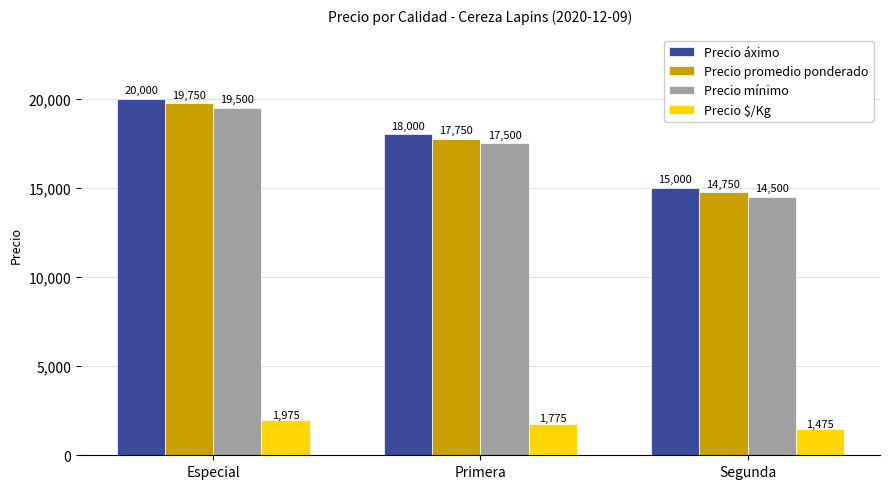

What is the difference between the maximum and minimum values in the Precio $/Kg series?

500